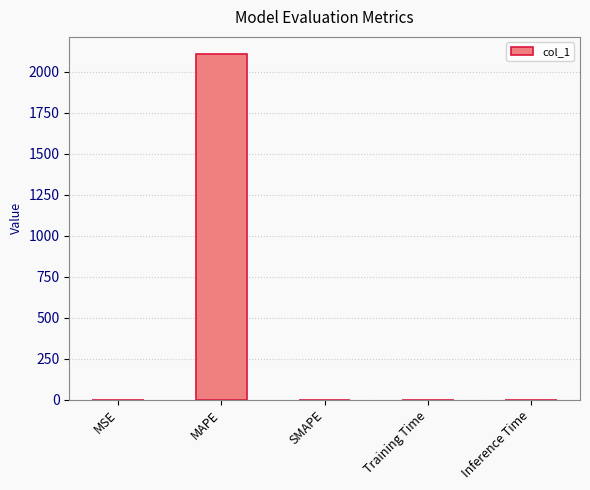

Which label corresponds to the largest value in the chart?

MAPE